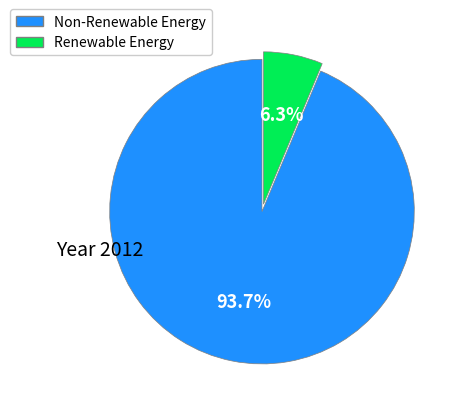

Does any single category account for the majority?

Yes